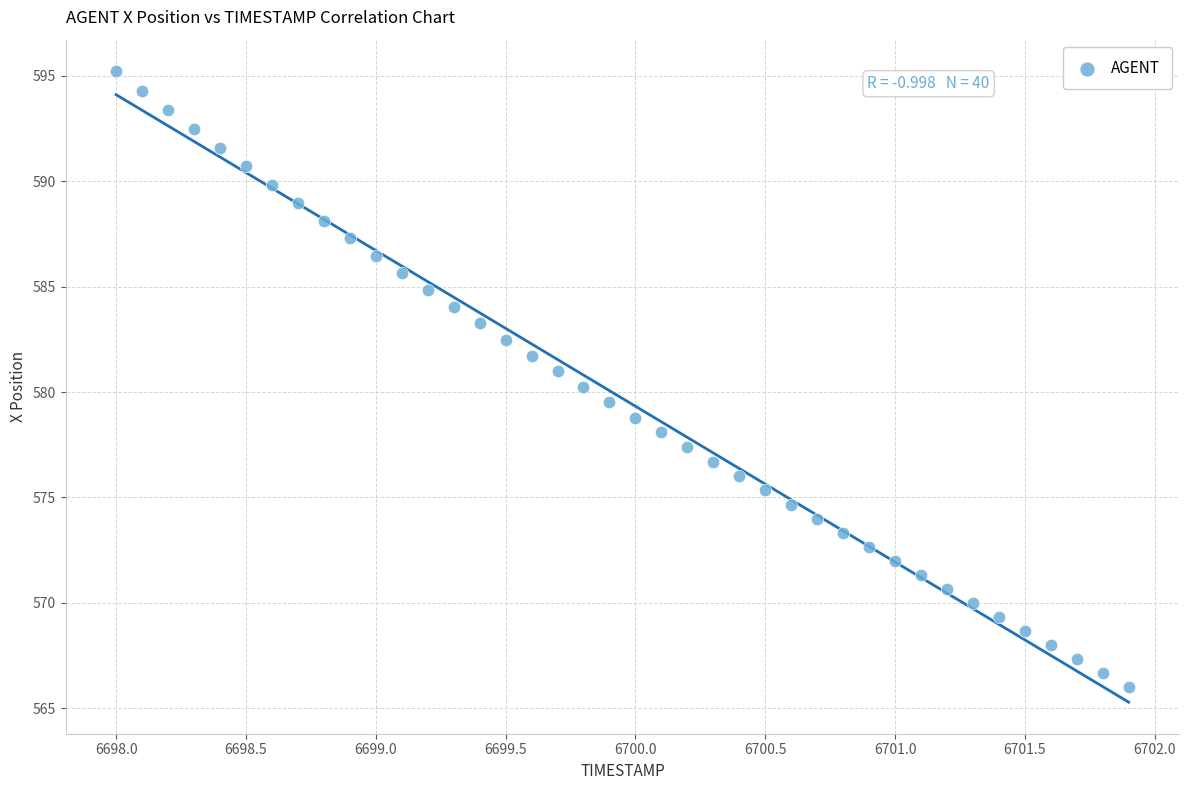

What is the range of Y values (max minus min)?

29.2